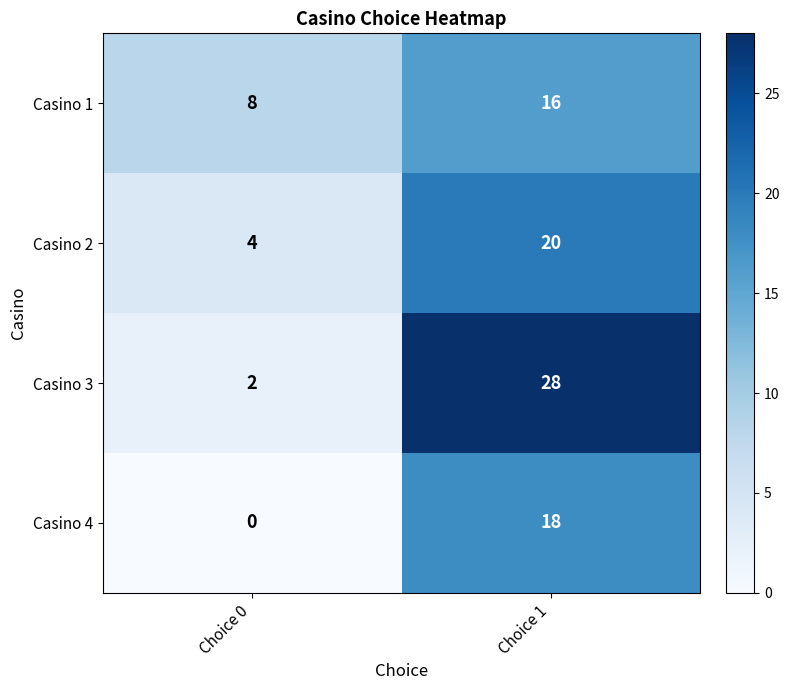

Where is Casino 3 nearest to the value 15?

Choice 0